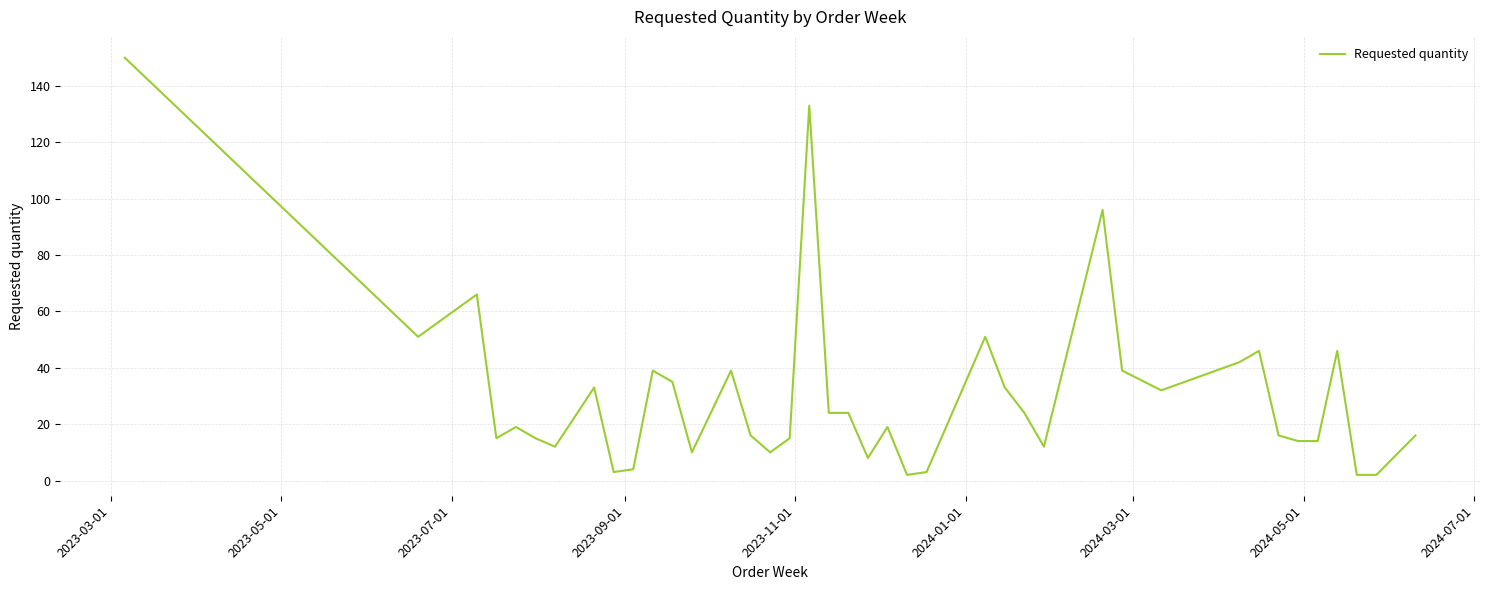

What is the greatest value displayed?

150